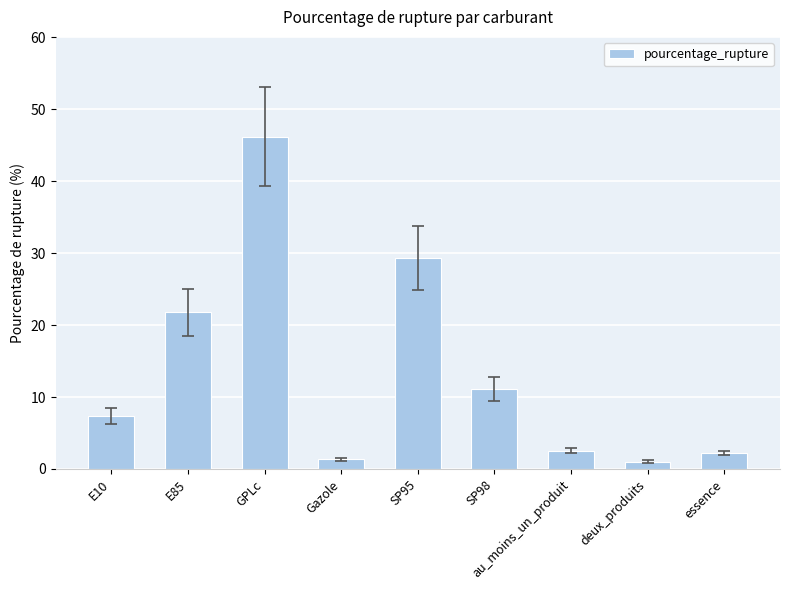

Which has a higher value, deux_produits or au_moins_un_produit?

au_moins_un_produit